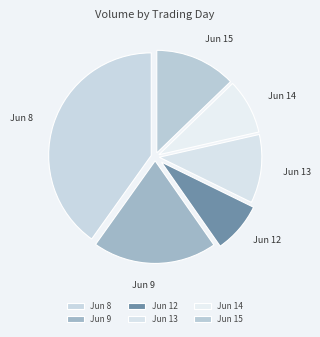

Does any single category account for the majority?

No